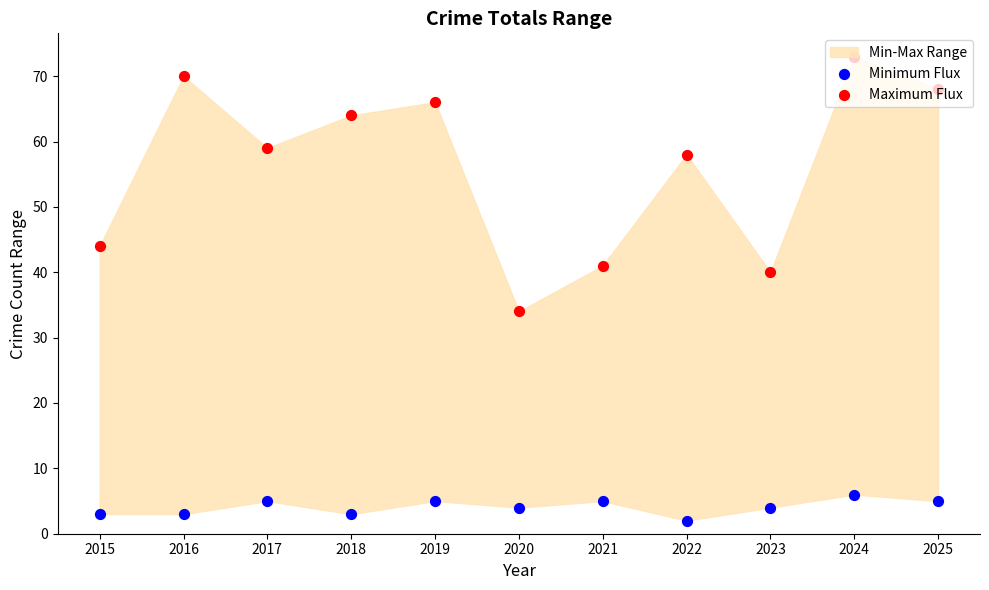

What is the total value across all series at 2020?

38